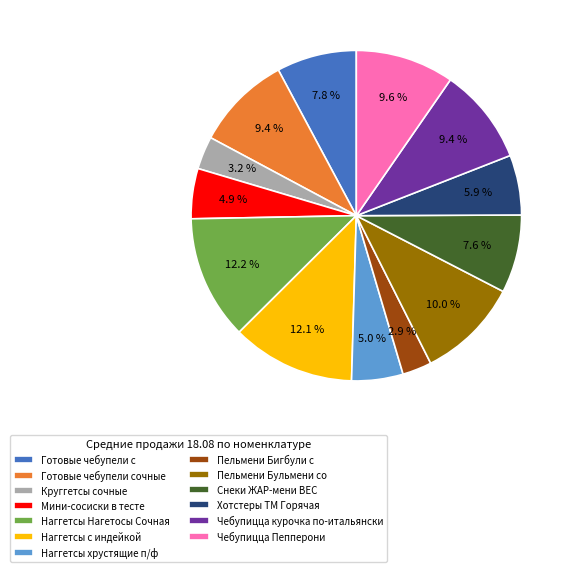

Approximately how many times larger is the value at Пельмени Бигбули с compared to Круггетсы сочные?

0.9